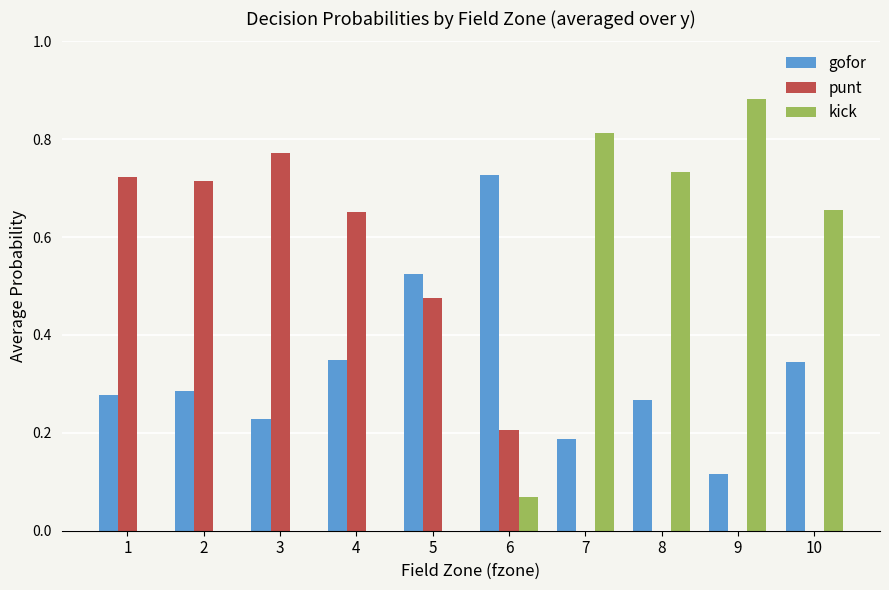

Which series changed the most between 3 and 10?

punt